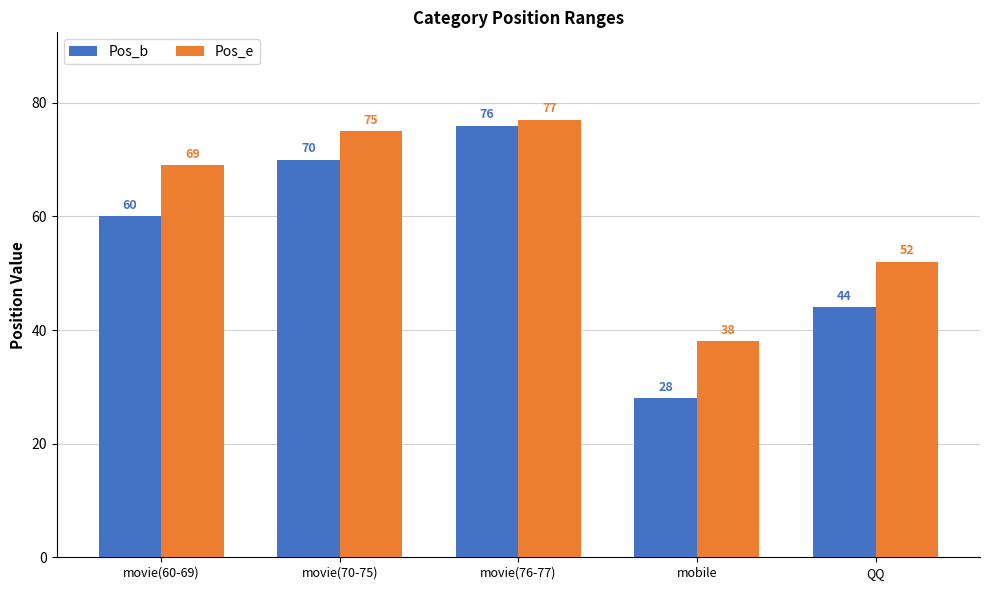

True or false: Pos_e has a value of 30 at QQ.

False